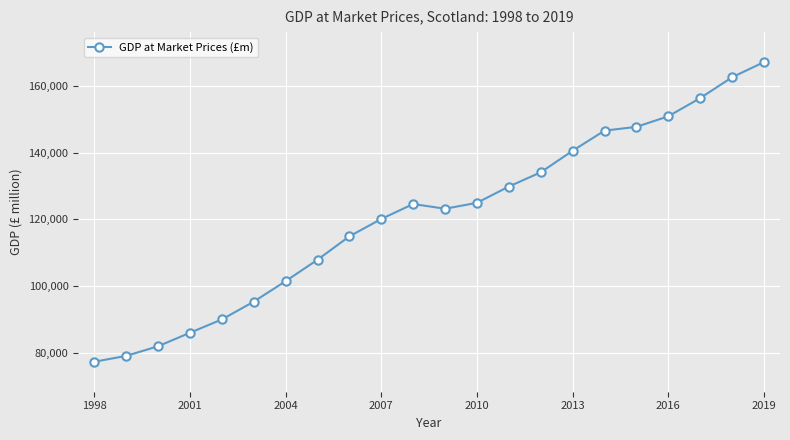

What is the value of the 17th point from the left?

146626.9